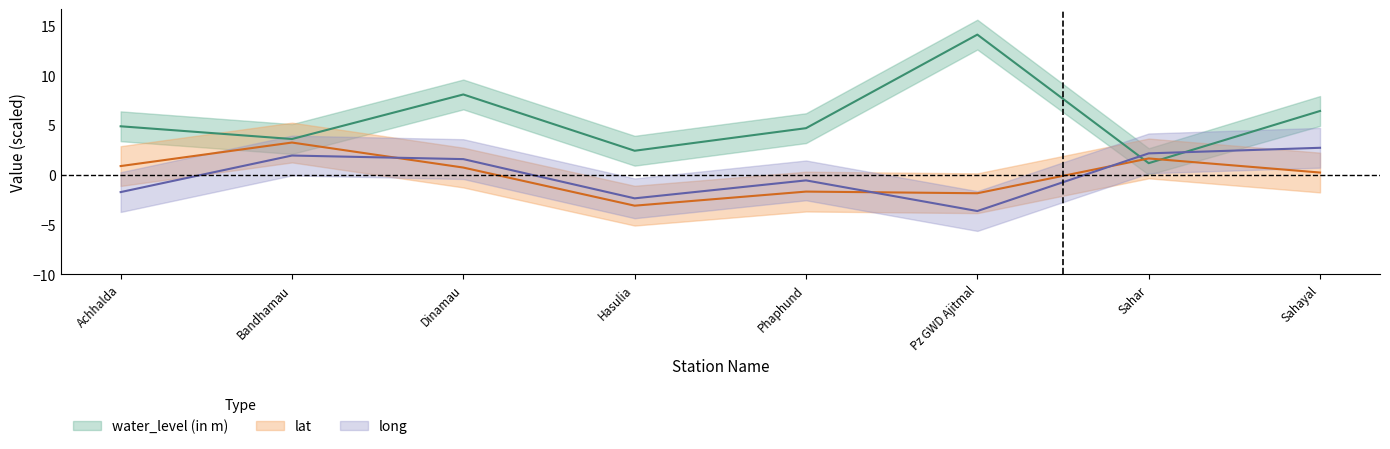

Reading left to right, what are all the values shown in this chart?

water_level (in m): Achhalda=4.9	Bandhamau=3.6	Dinamau=8.1	Hasulia=2.4	Phaphund=4.7	Pz GWD Ajitmal=14.1	Sahar=1.2	Sahayal=6.4
lat: Achhalda=0.9	Bandhamau=3.2	Dinamau=0.7	Hasulia=-3.1	Phaphund=-1.7	Pz GWD Ajitmal=-1.9	Sahar=1.6	Sahayal=0.2
long: Achhalda=-1.7	Bandhamau=1.9	Dinamau=1.6	Hasulia=-2.4	Phaphund=-0.6	Pz GWD Ajitmal=-3.7	Sahar=2.1	Sahayal=2.7